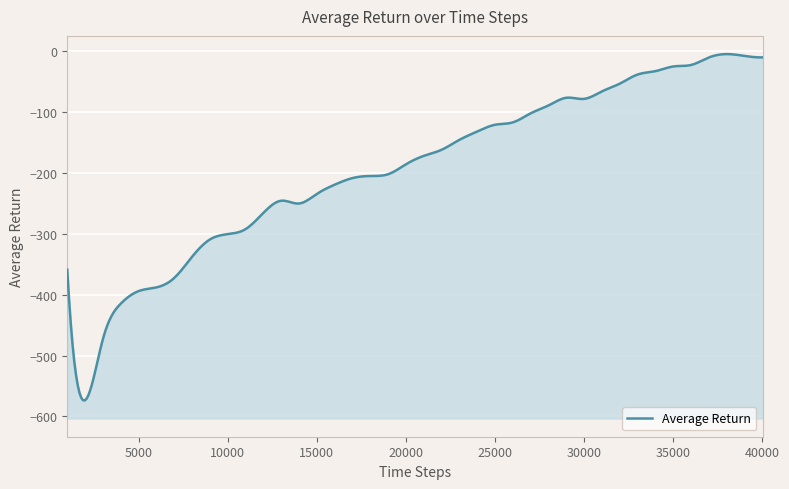

Reading right to left, what are all the values shown in this chart?

-9.9	-7.5	-4.5	-9.9	-22.3	-24.8	-32.5	-38.0	-53.0	-65.7	-78.0	-76.3	-88.8	-101.8	-116.7	-120.6	-131.7	-145.4	-161.8	-171.8	-185.6	-201.9	-204.9	-208.3	-219.1	-234.3	-250.1	-245.5	-265.5	-292.2	-300.4	-309.2	-337.7	-372.4	-388.0	-394.0	-414.7	-472.8	-573.4	-358.8